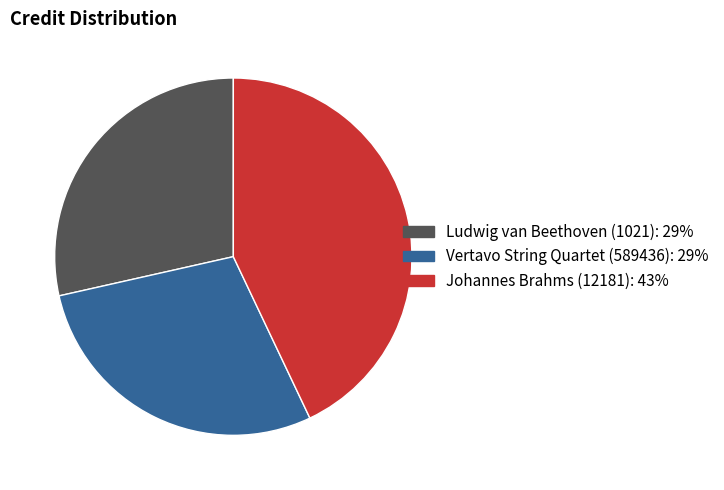

The Ludwig van Beethoven (1021) slice represents 29% of the pie. True or false?

True